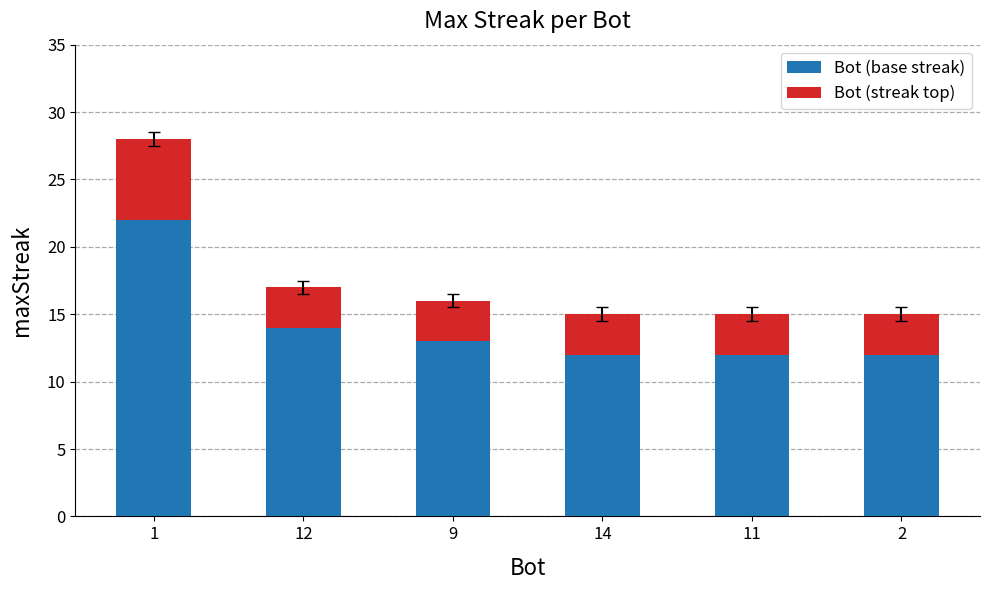

What is the sum of all Bot (base streak) values?

85